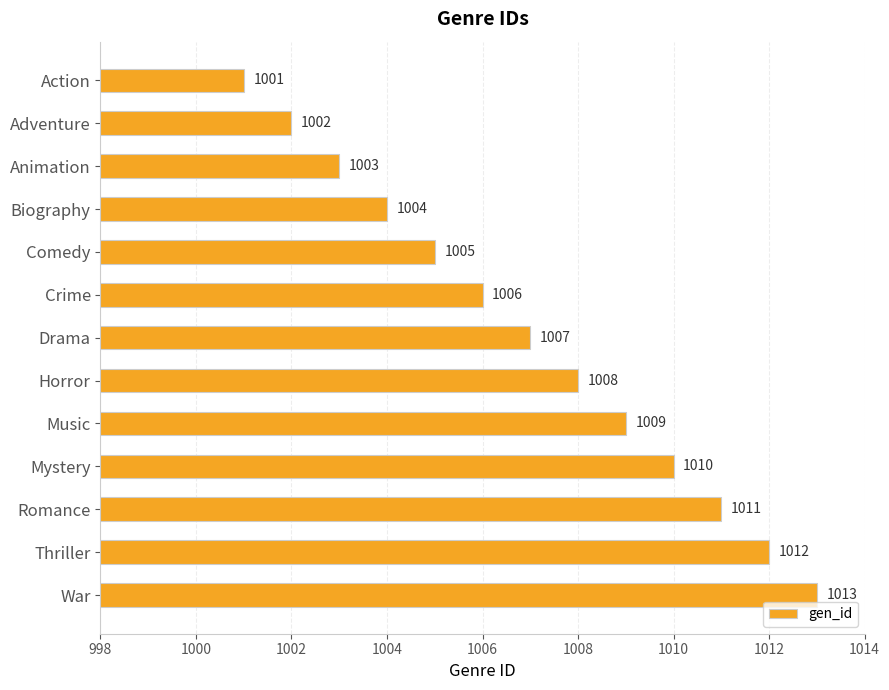

Reading top to bottom, extract all data points from this chart.

1001	1002	1003	1004	1005	1006	1007	1008	1009	1010	1011	1012	1013